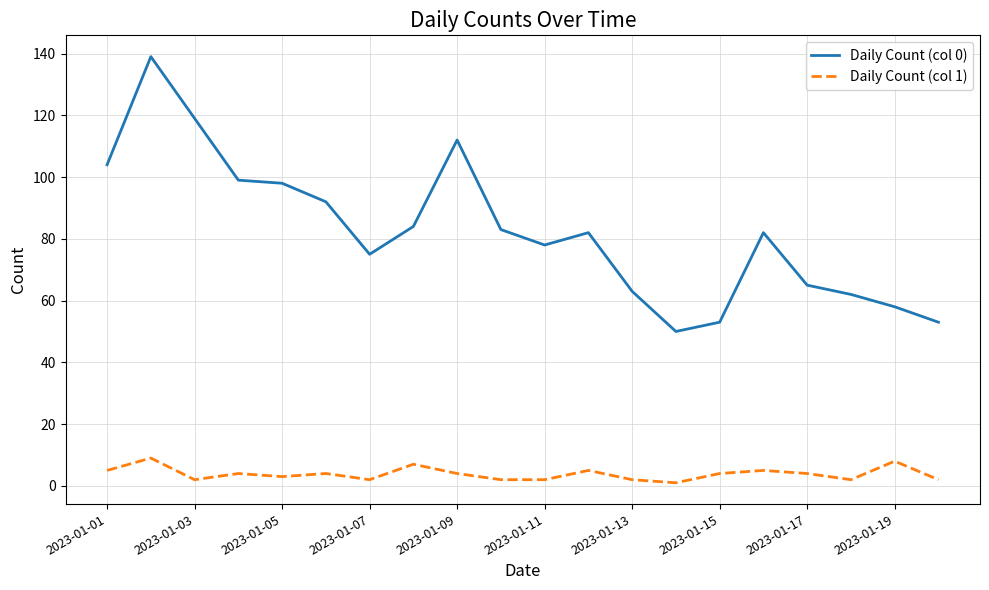

List the series in order of their peak value, lowest first.

Daily Count (col 1), Daily Count (col 0)